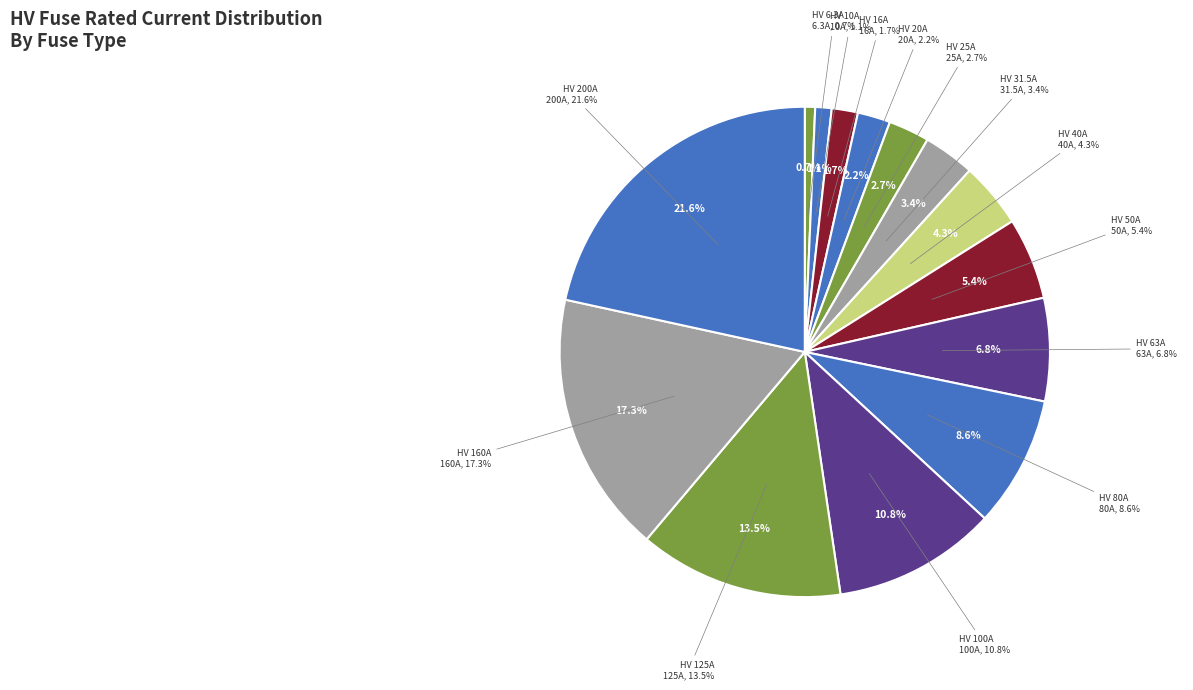

To the nearest percent, what is the difference between the HV 6.3A and HV 63A slice percentages?

6%